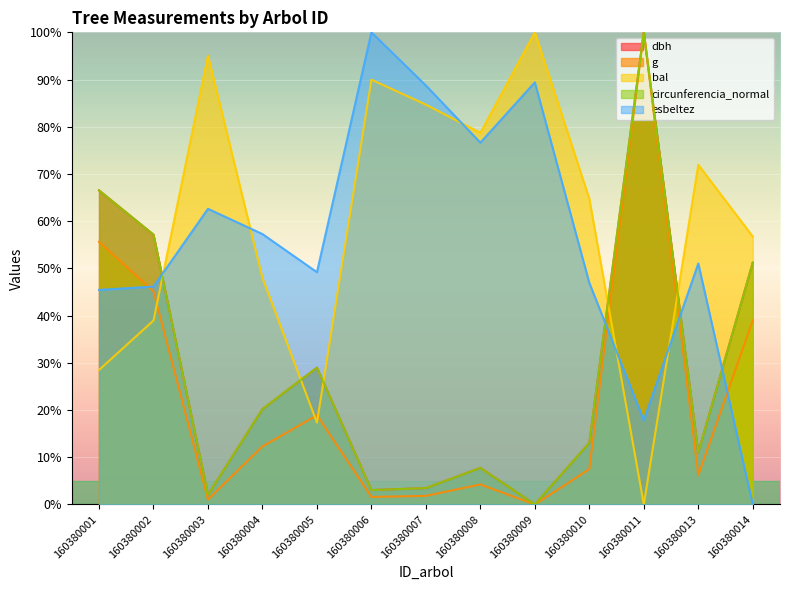

What value does the g series have at 160380014?

39.0